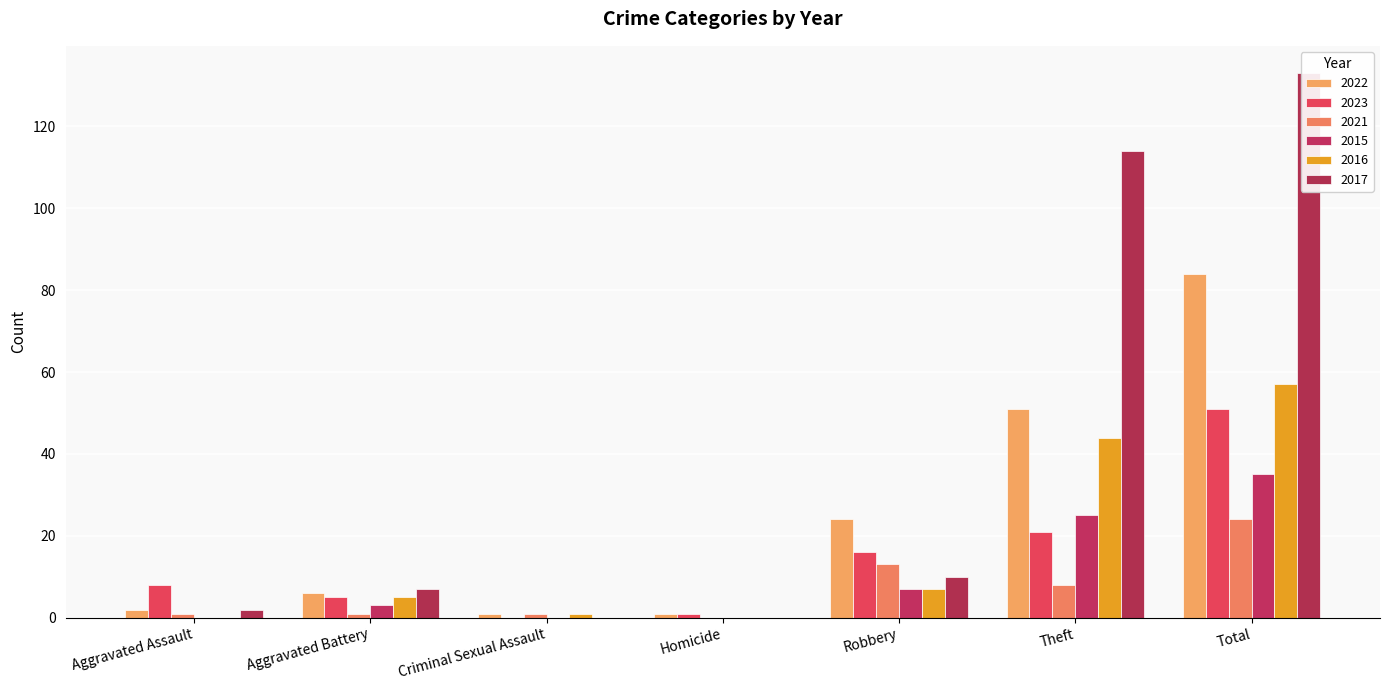

Which series changed the most between Robbery and Total?

2017